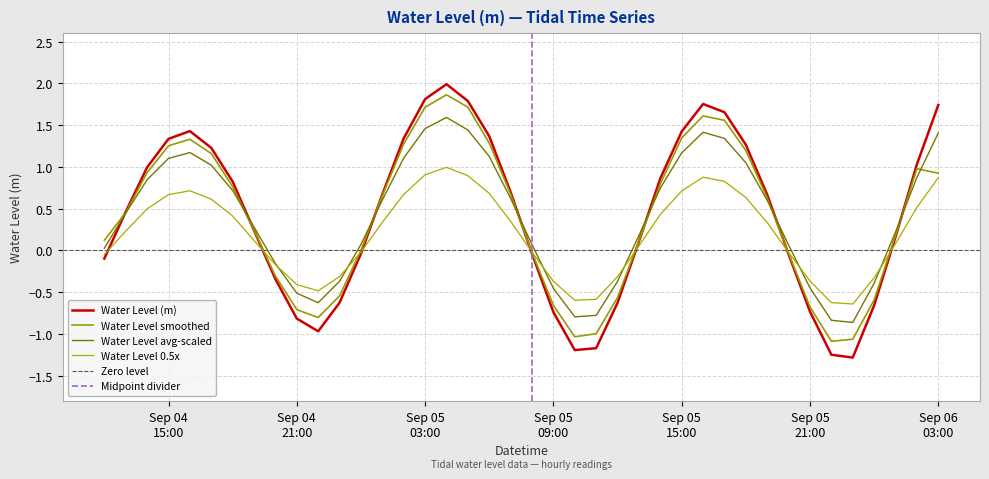

How many positive values are there?

24